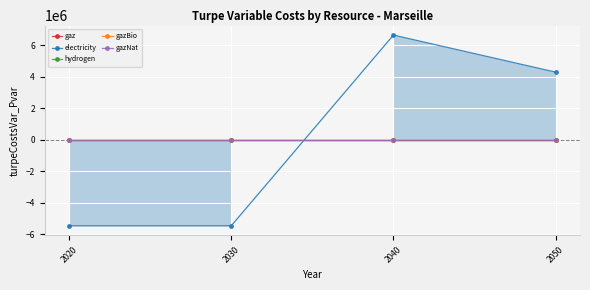

Does the chart display data point markers on the line(s)?

Yes